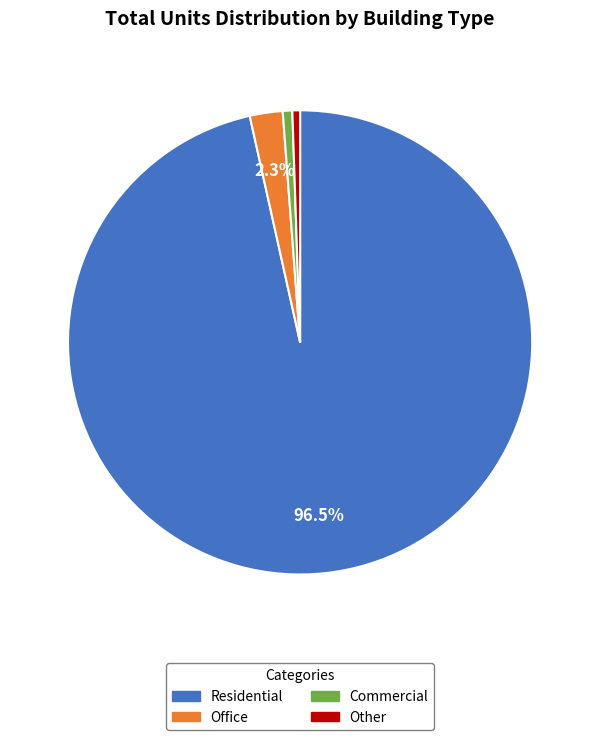

Which has a higher value, Office or Other?

Office